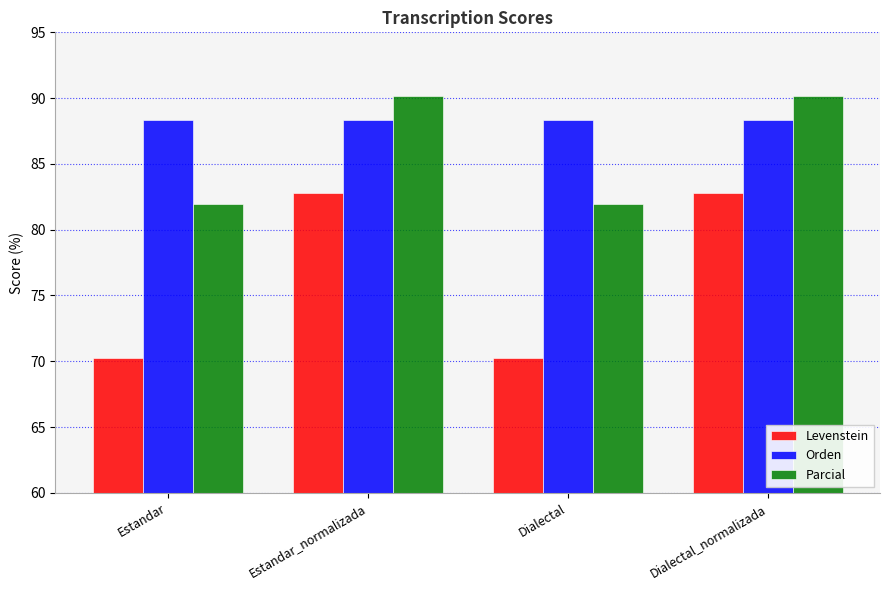

How many bars are there in each group?

3